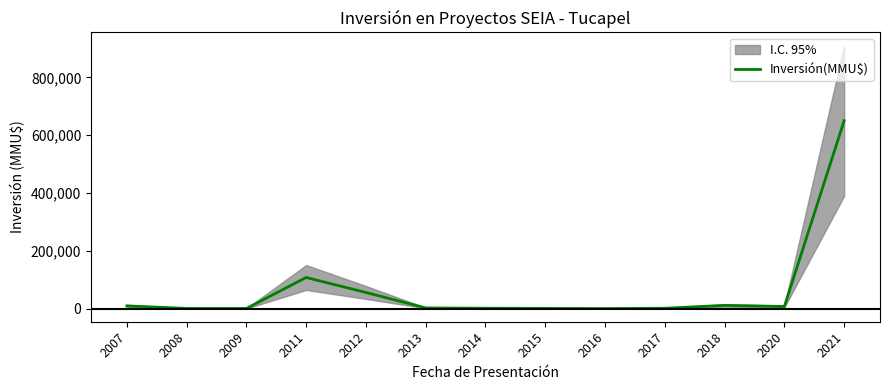

Where is the data nearest to the value 325095?

2011